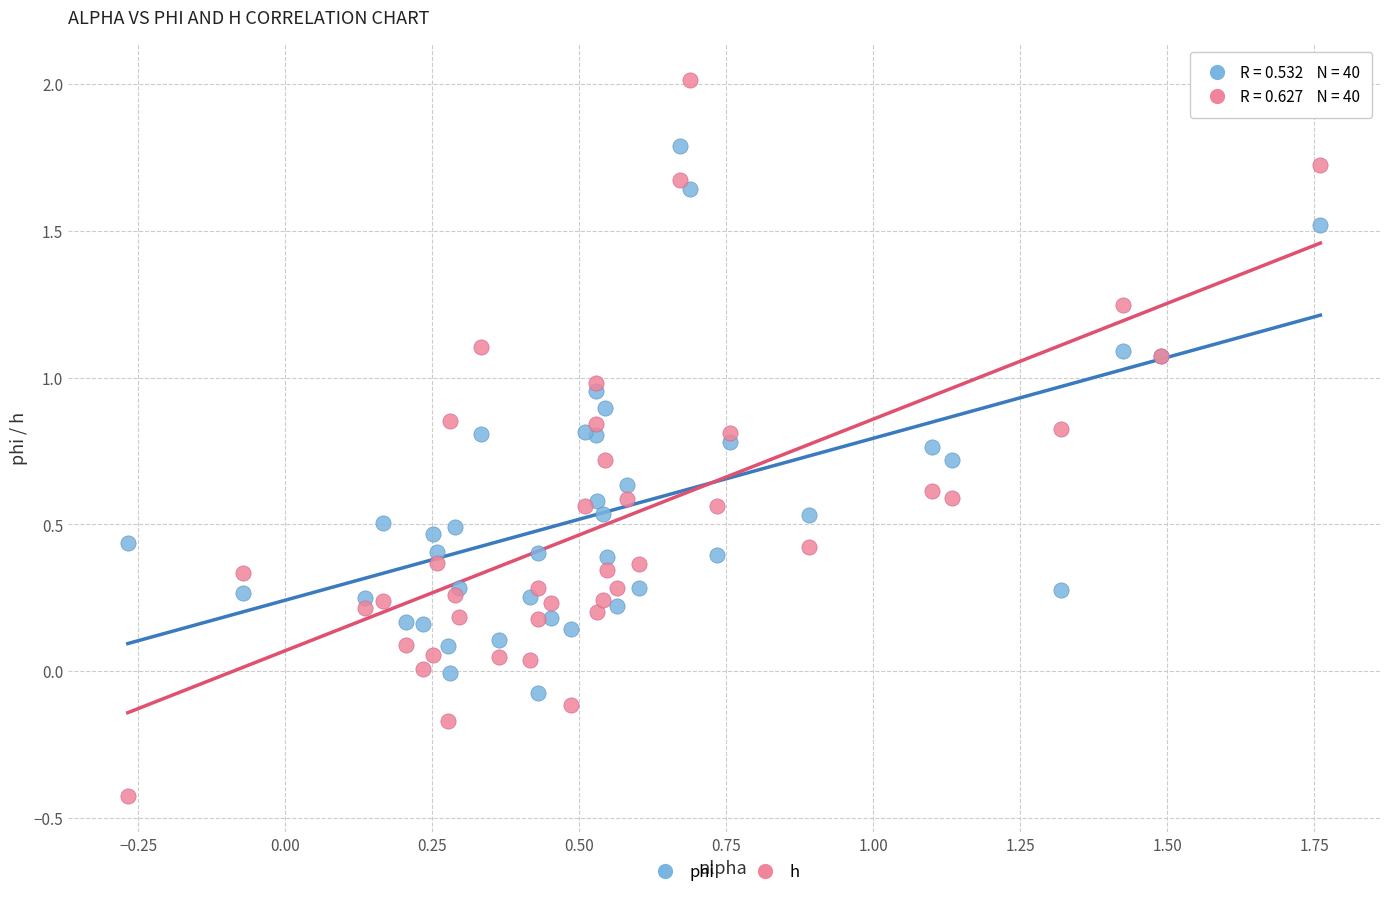

What are all the series names shown in the legend?

phi, h